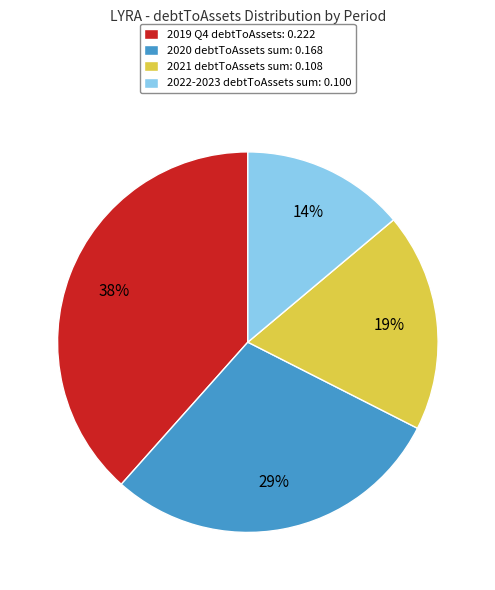

Rank the categories by value from highest to lowest.

2019 Q4 debtToAssets: 0.222, 2020 debtToAssets sum: 0.168, 2021 debtToAssets sum: 0.108, 2022-2023 debtToAssets sum: 0.100